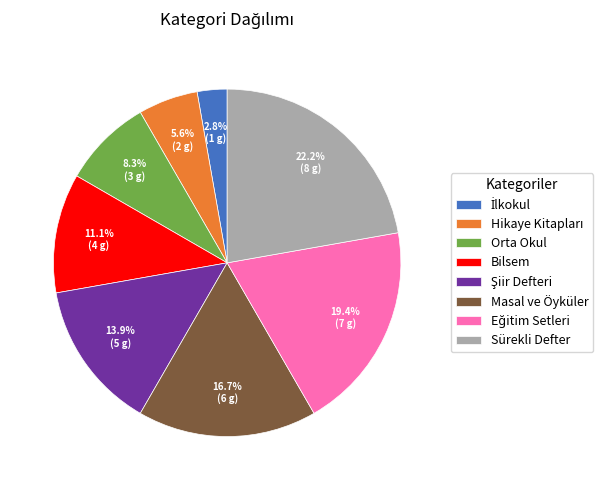

True or false: Sürekli Defter accounts for 22% of the total.

True